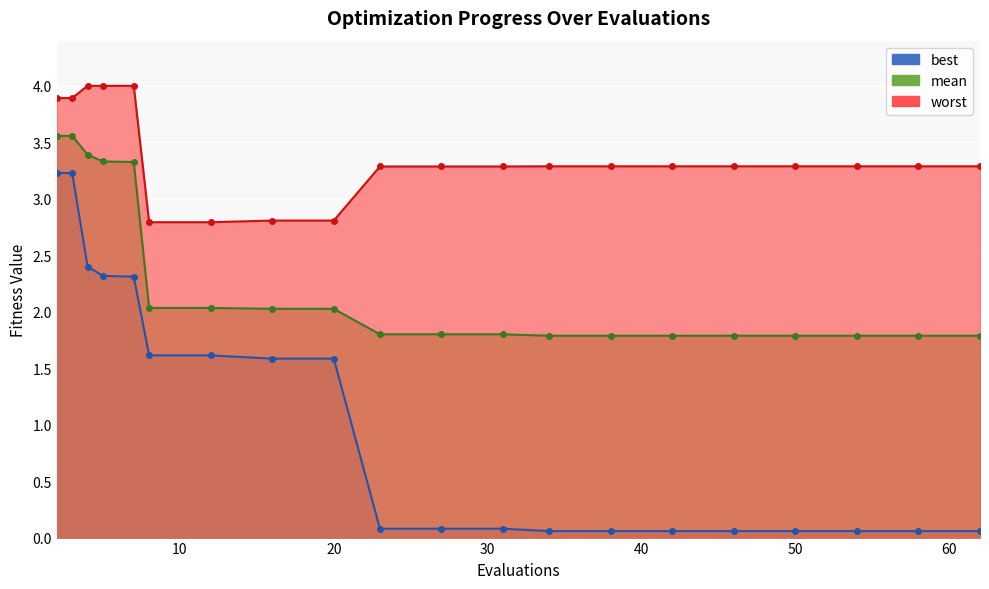

True or false: best has more than 1 interior local peaks.

False